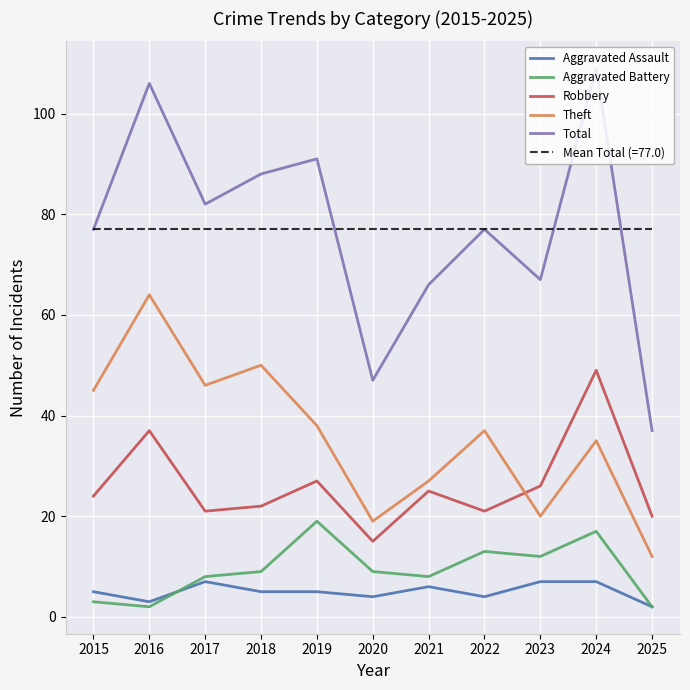

What is the total value across all series at 2017?

241